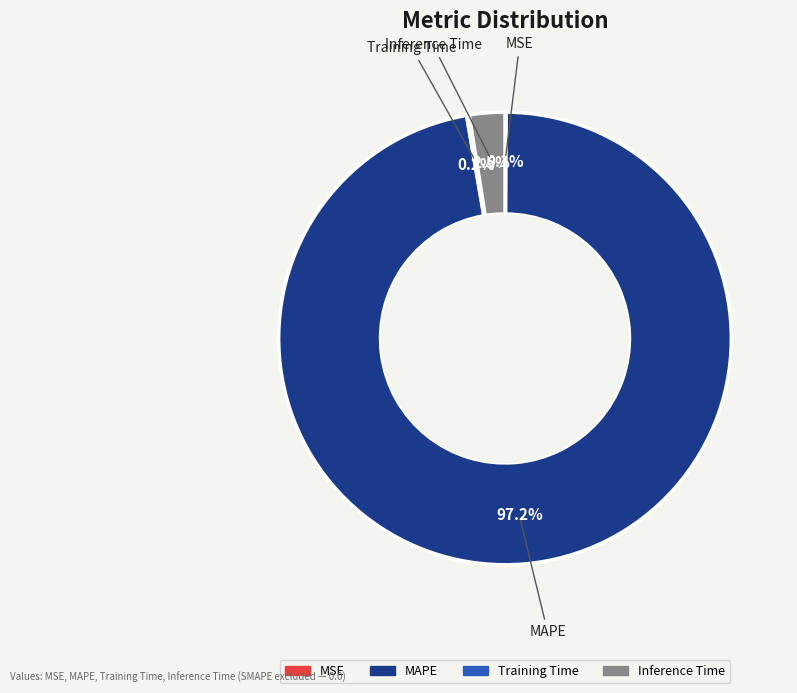

To the nearest percent, what is the difference between the largest and smallest slice percentages?

97%